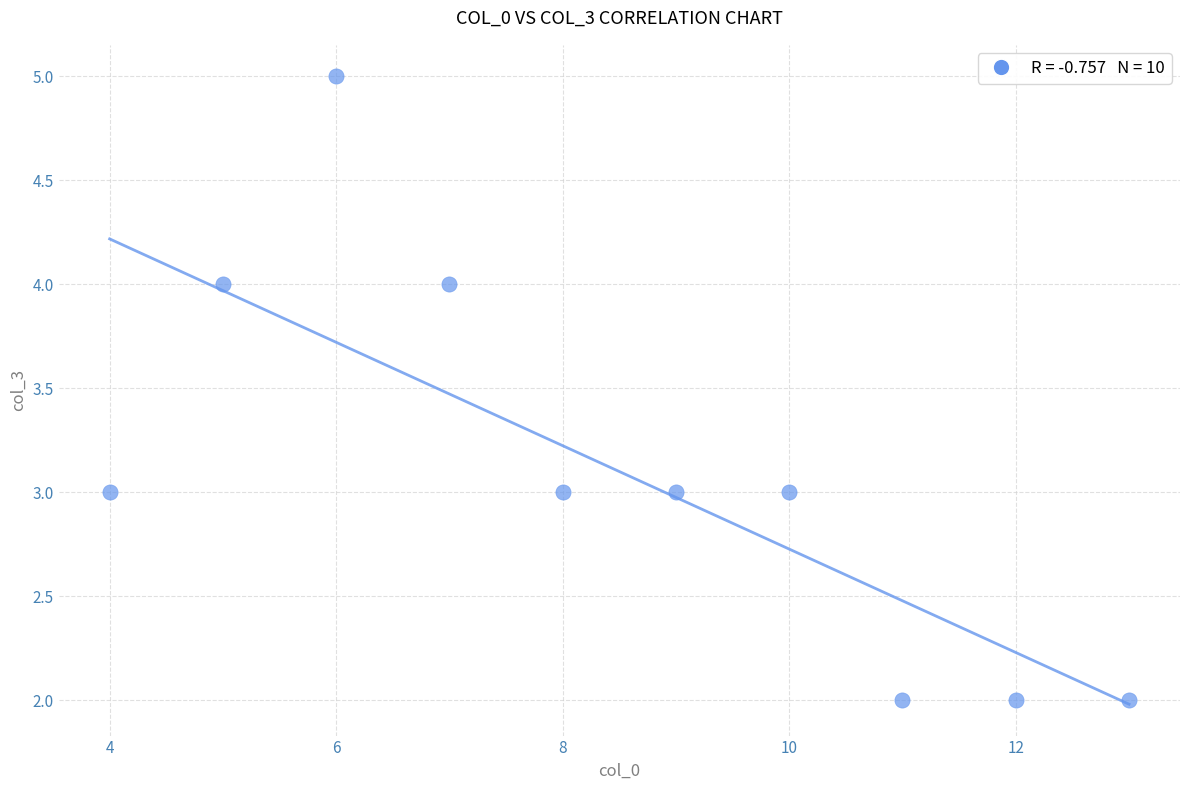

What is the range of Y values (max minus min)?

3